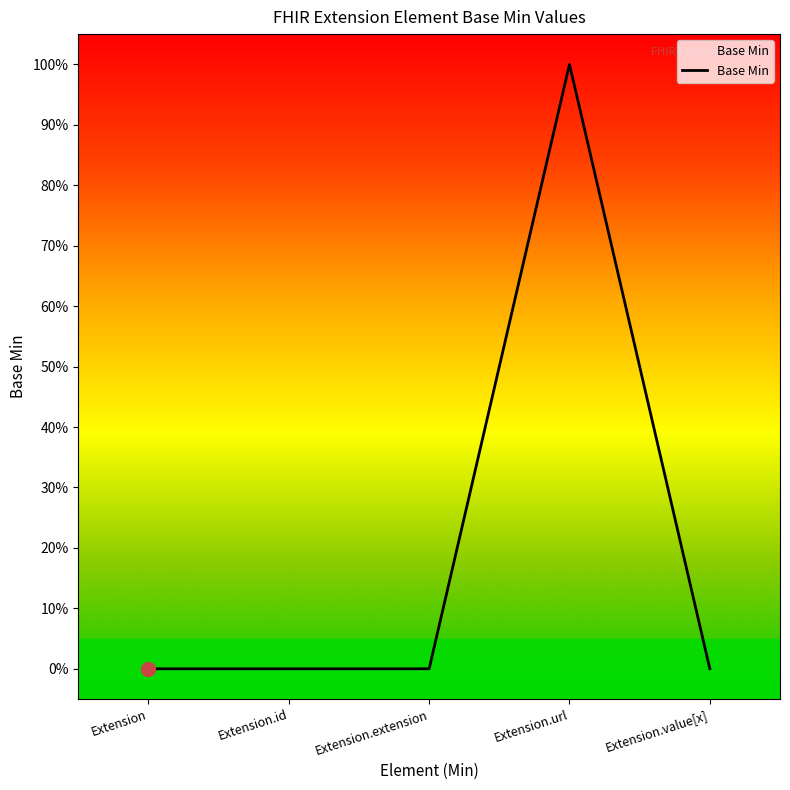

How many values are between 0 and 1?

5